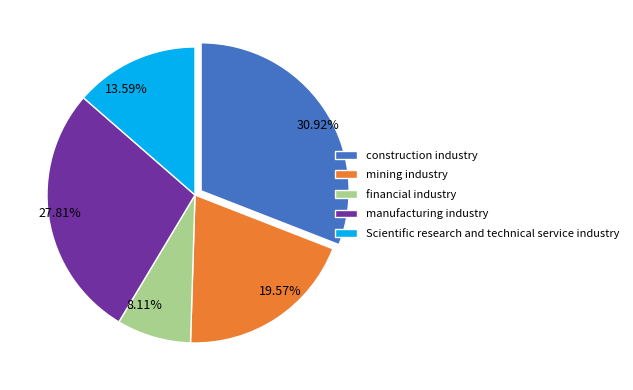

Do 13.59% and 8.11% together represent more than half of the pie?

No